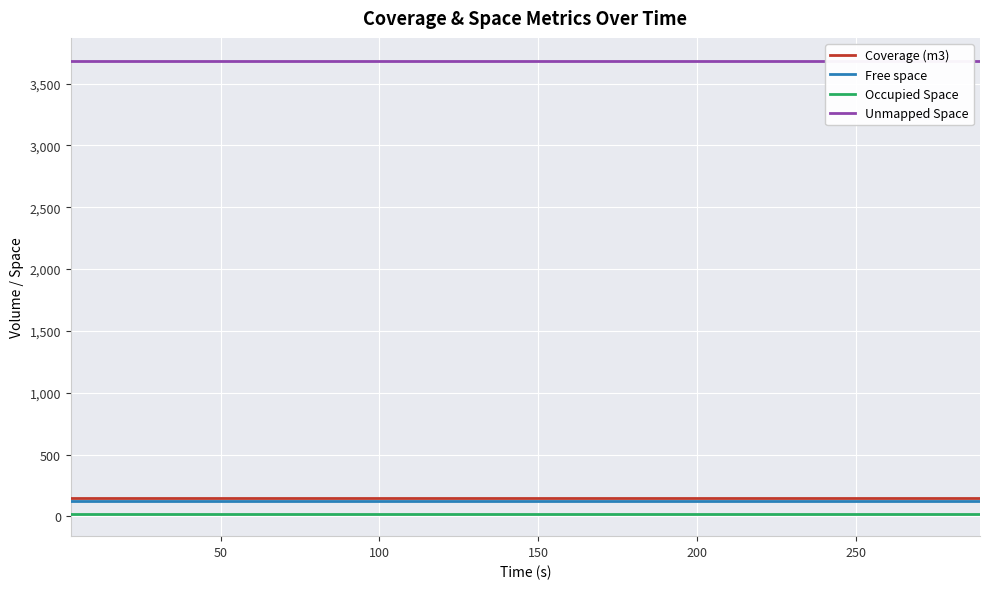

True or false: Coverage (m3) and Unmapped Space intersect in this chart.

False